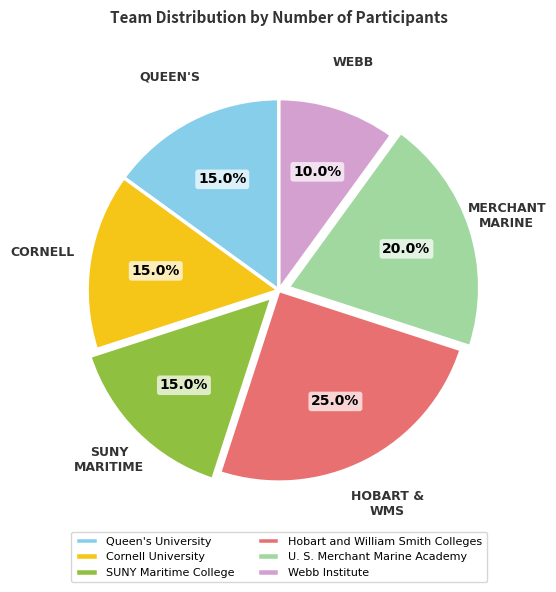

What percentage is the U. S. Merchant Marine Academy slice, to the nearest percent?

20%